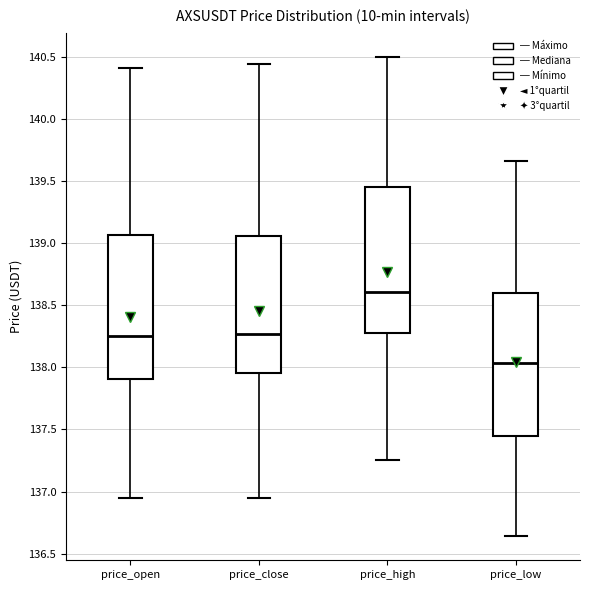

Reading left to right, transcribe this box plot: for each box, give where its median line is, the range the box spans, and where its two whiskers end, as read against the y-axis. The values are not printed on the chart, so give them approximately, as read against the axis.

price_open: median 138.25, box 137.90 to 139.05, whiskers 136.95 to 140.40
price_close: median 138.25, box 137.95 to 139.05, whiskers 136.95 to 140.45
price_high: median 138.60, box 138.30 to 139.45, whiskers 137.25 to 140.50
price_low: median 138.05, box 137.45 to 138.60, whiskers 136.65 to 139.65